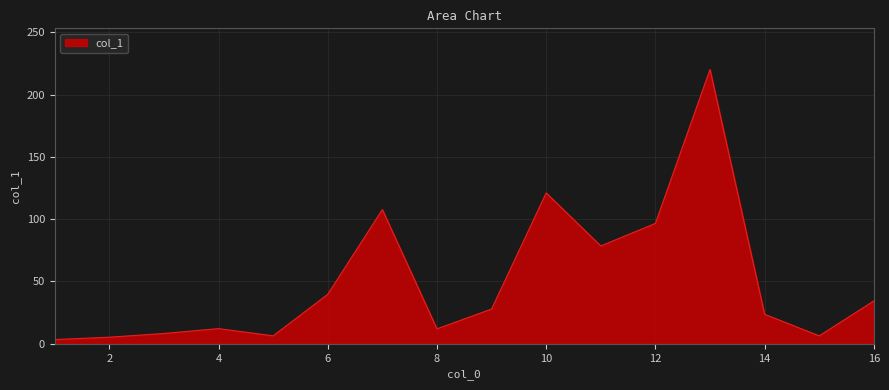

What is the greatest value displayed?

220.1